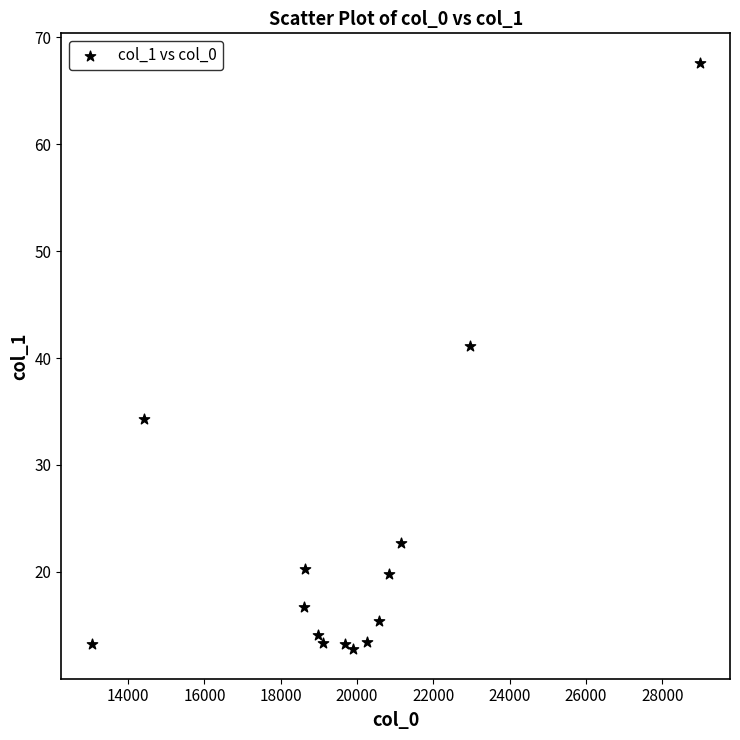

What is the range of Y values (max minus min)?

54.9